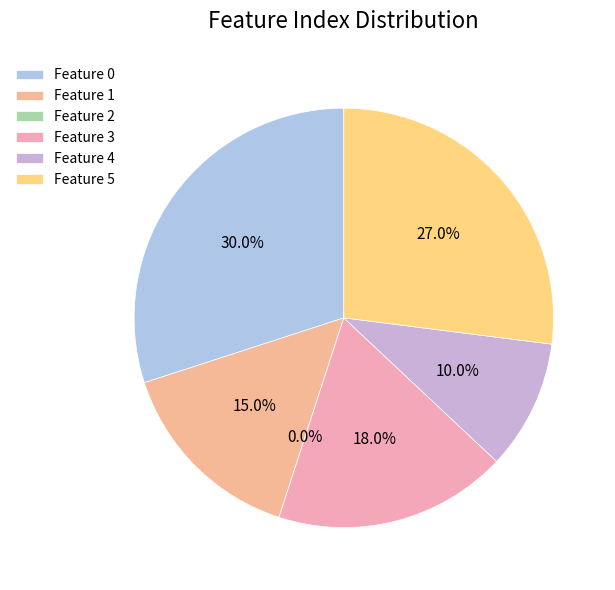

Is 4 the majority of the pie?

No